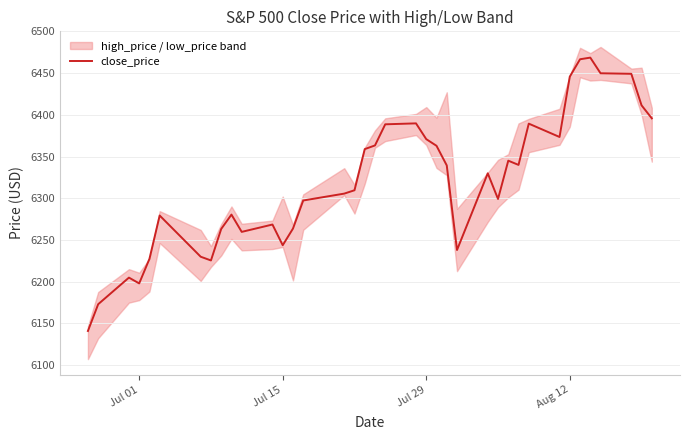

What is the lowest value of the close_price series?

6141.0